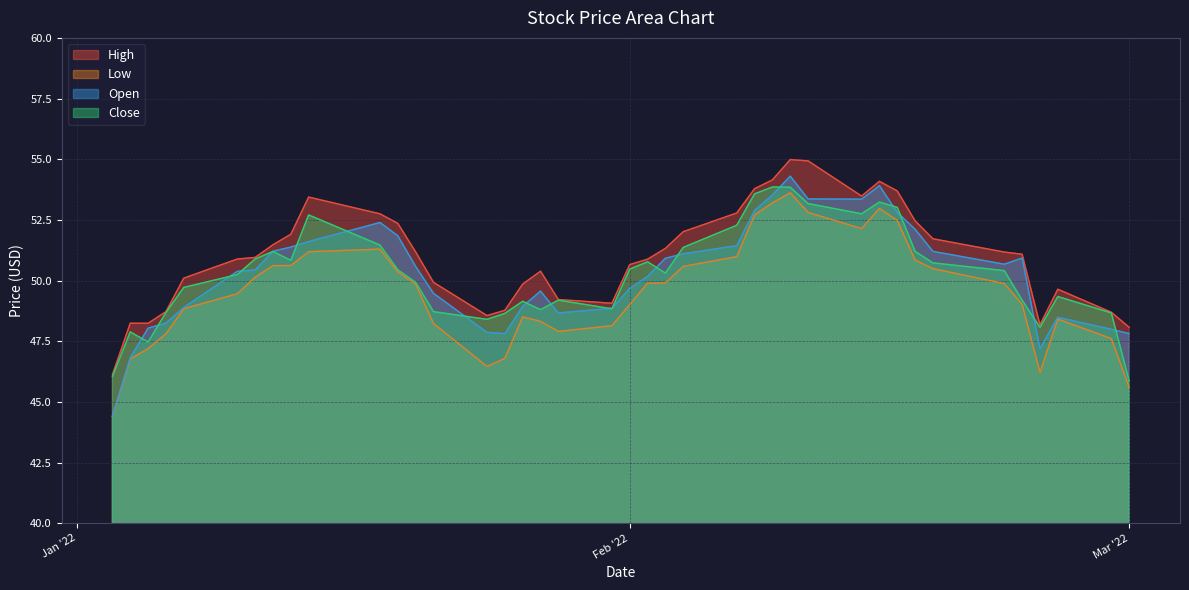

Reading left to right, transcribe all the data shown in this chart.

High: 46.1	48.2	48.2	48.7	50.1	50.9	51.0	51.5	51.9	53.4	52.8	52.4	51.2	49.9	48.6	48.8	49.9	50.4	49.2	49.1	50.7	50.9	51.3	52.0	52.8	53.8	54.1	55.0	54.9	53.5	54.1	53.7	52.5	51.7	51.2	51.1	48.2	49.6	48.7	48.1
Low: 44.4	46.8	47.2	47.8	48.8	49.5	50.1	50.6	50.6	51.2	51.3	50.4	49.8	48.2	46.5	46.8	48.5	48.3	47.9	48.1	49.0	49.9	49.9	50.6	51.0	52.7	53.2	53.6	52.8	52.1	53.0	52.5	50.8	50.5	49.9	49.0	46.2	48.4	47.6	45.6
Open: 44.4	46.8	48.0	48.2	48.9	50.4	50.4	51.2	51.4	51.6	52.4	51.8	50.6	49.5	47.9	47.8	48.9	49.6	48.7	48.9	49.7	50.2	50.9	51.1	51.4	52.9	53.5	54.3	53.4	53.4	53.9	52.8	52.1	51.2	50.7	50.9	47.2	48.5	48.0	47.8
Close: 46.1	47.9	47.5	48.7	49.7	50.2	50.9	51.2	50.8	52.7	51.5	50.4	49.9	48.7	48.4	48.6	49.1	48.8	49.2	48.8	50.5	50.8	50.3	51.4	52.3	53.6	53.9	53.8	53.2	52.8	53.2	53.0	51.2	50.7	50.4	49.2	48.1	49.3	48.7	45.9